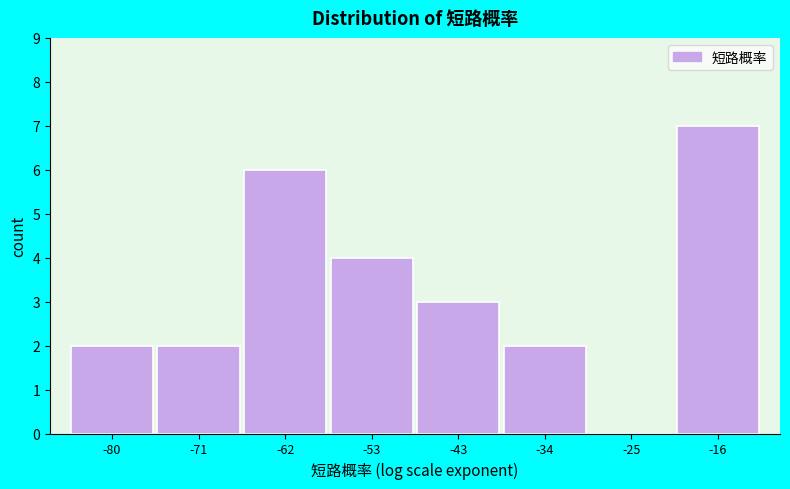

How tall is the bar that spans -76 to -67 on the x-axis? Neither the bar edges nor the heights are printed on the chart, so give them approximately, as read against the axes.

2